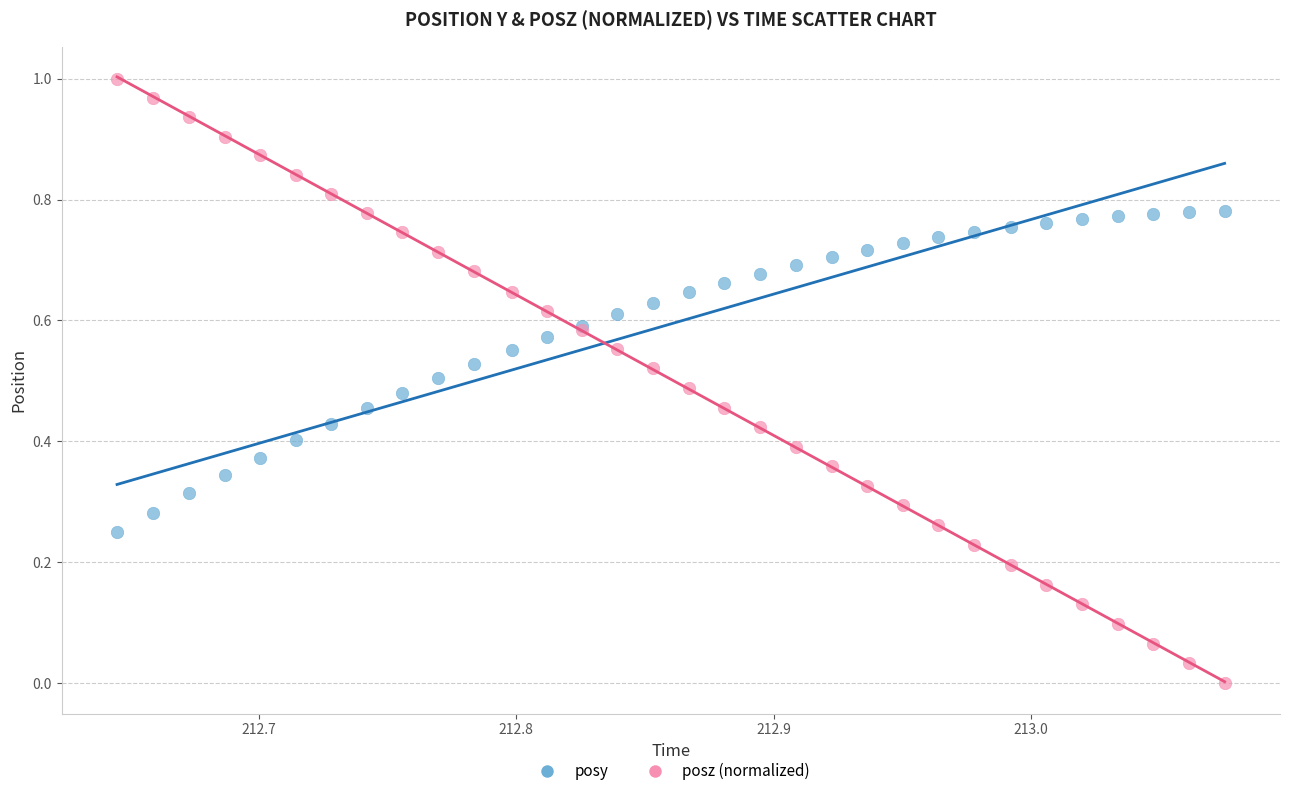

Which series reaches the minimum Y coordinate?

posz (normalized)